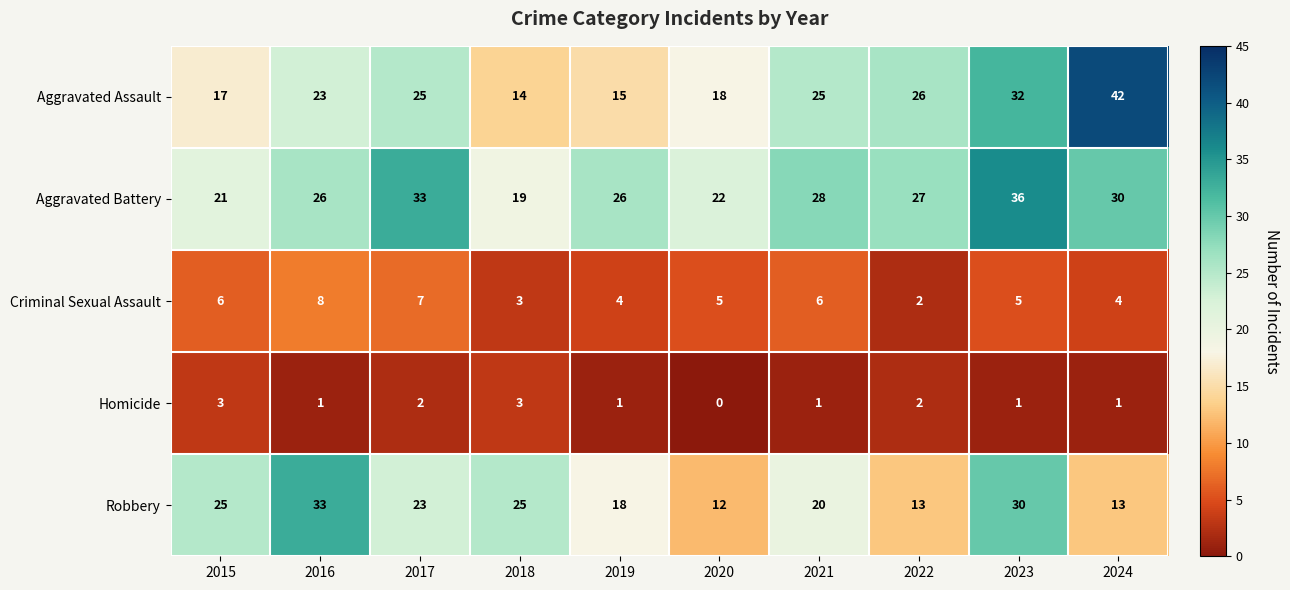

How many data points in Robbery are less than 23?

5